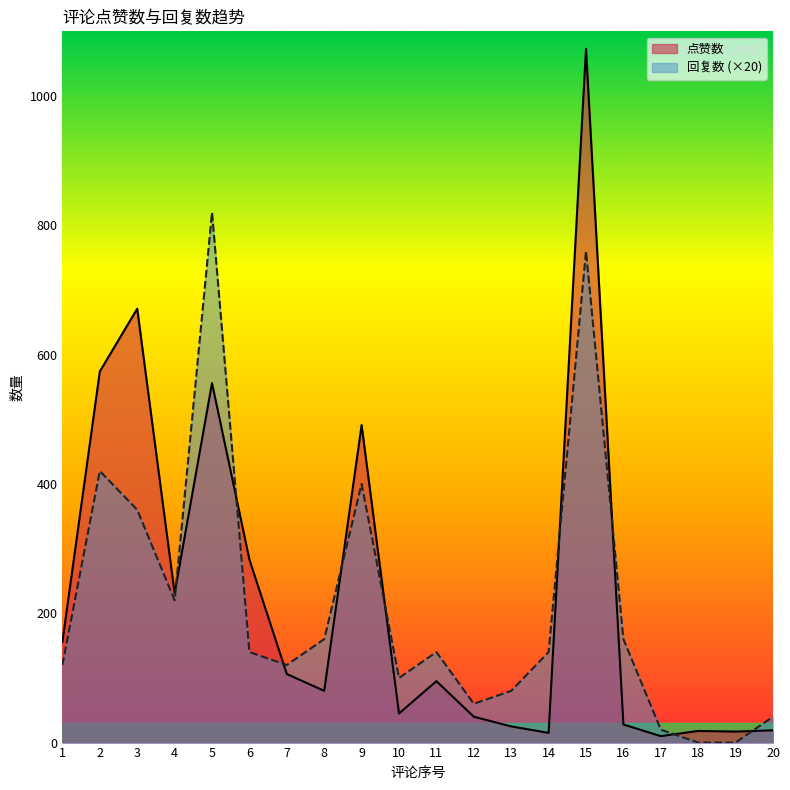

Between 10 and 20, which series saw the biggest shift?

回复数 (×20)